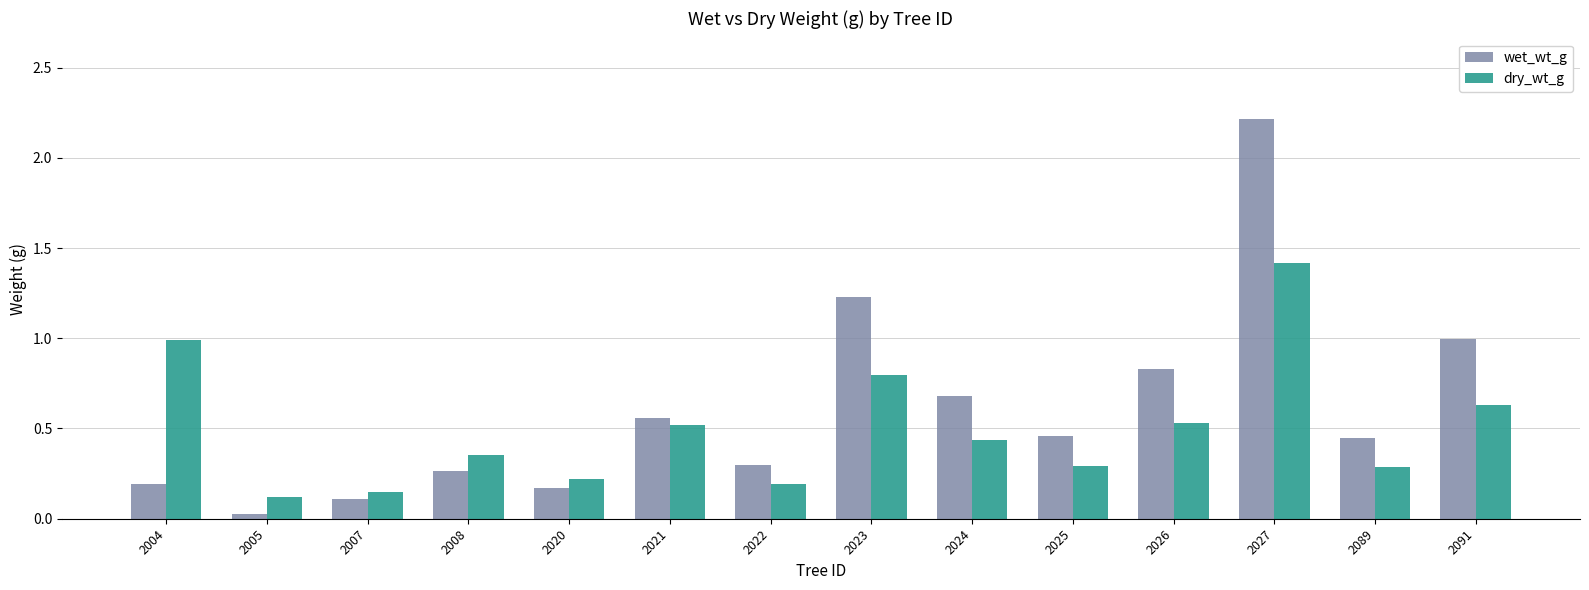

Rank the series by their maximum value, from highest to lowest.

wet_wt_g, dry_wt_g